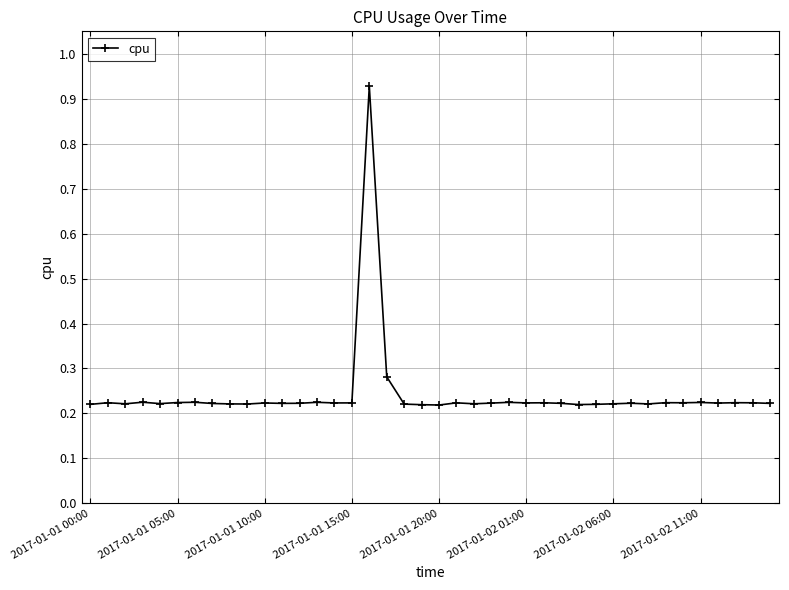

True or false: there are more than 1 points higher than both neighbors.

True